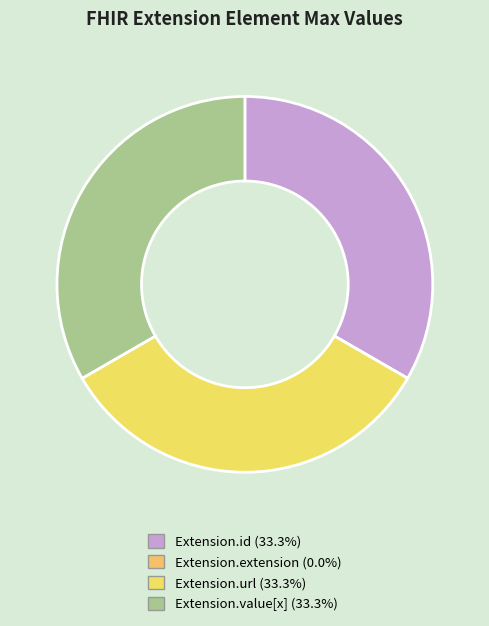

To the nearest percent, what percentage of the pie is Extension.id?

33%